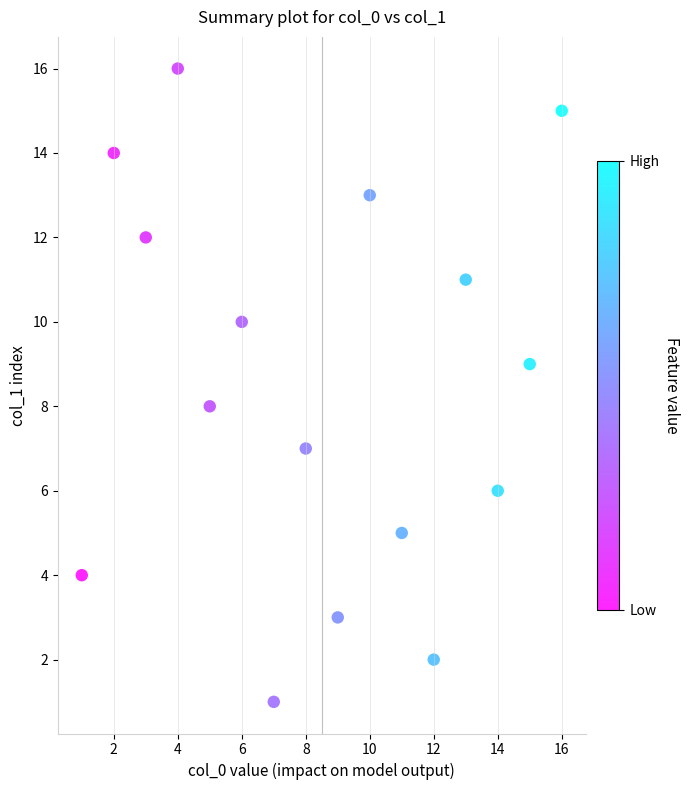

What is the range of Y values (max minus min)?

15